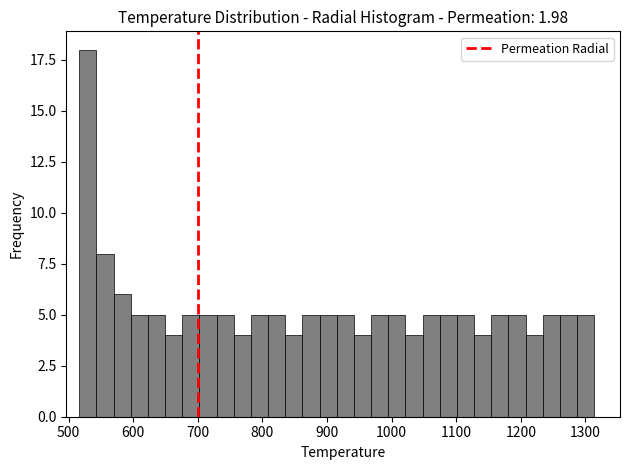

Read against the x-axis, roughly where is the centre of the tallest bar?

530